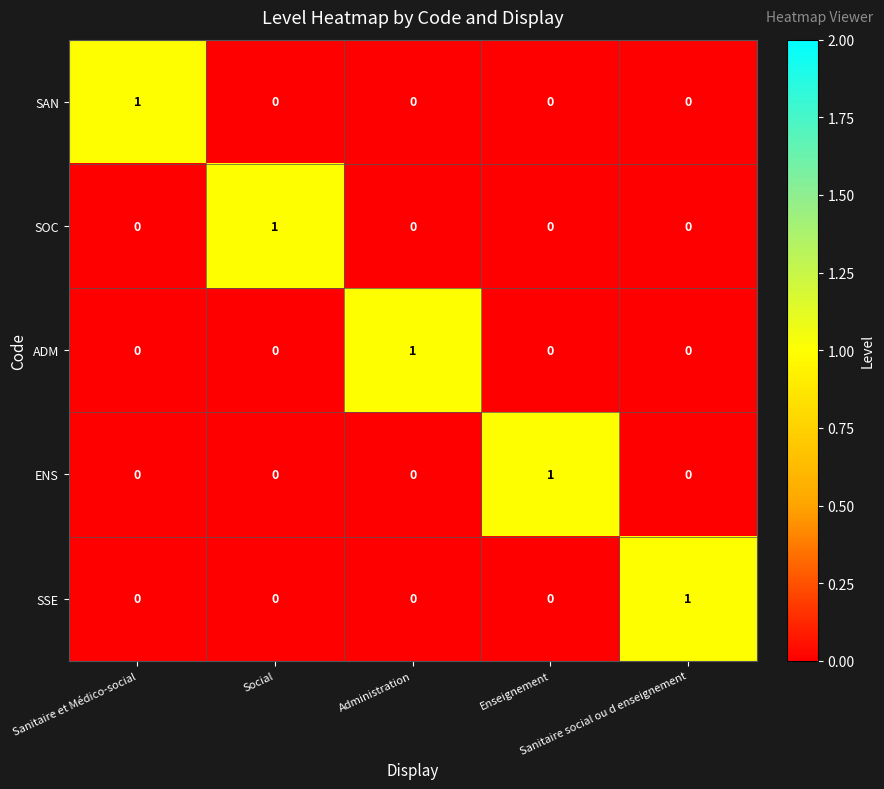

Count the ENS values in the range 0 to 1.

5